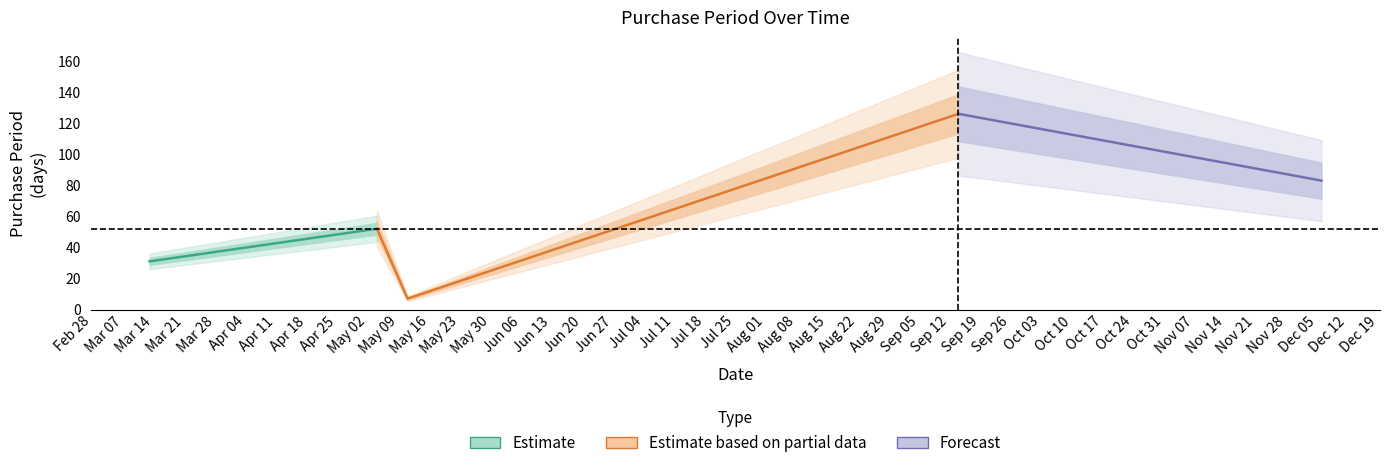

Between 2017-12-06 and 2017-05-04, which is larger?

2017-12-06